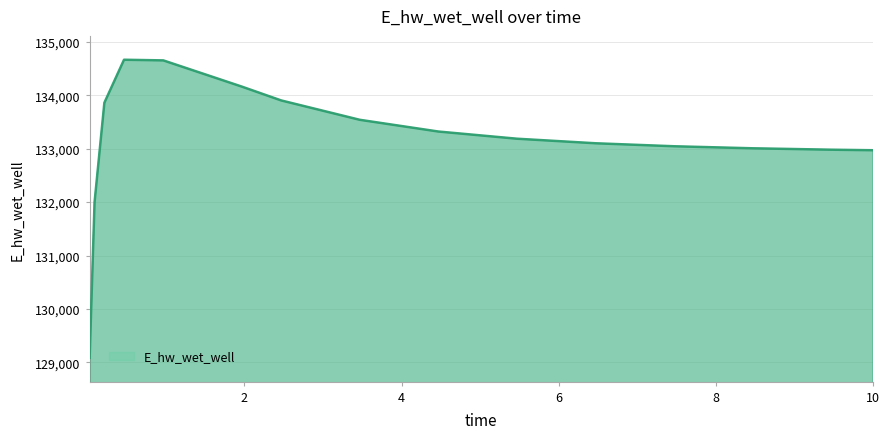

What is the difference between the maximum and minimum values?

5581.6